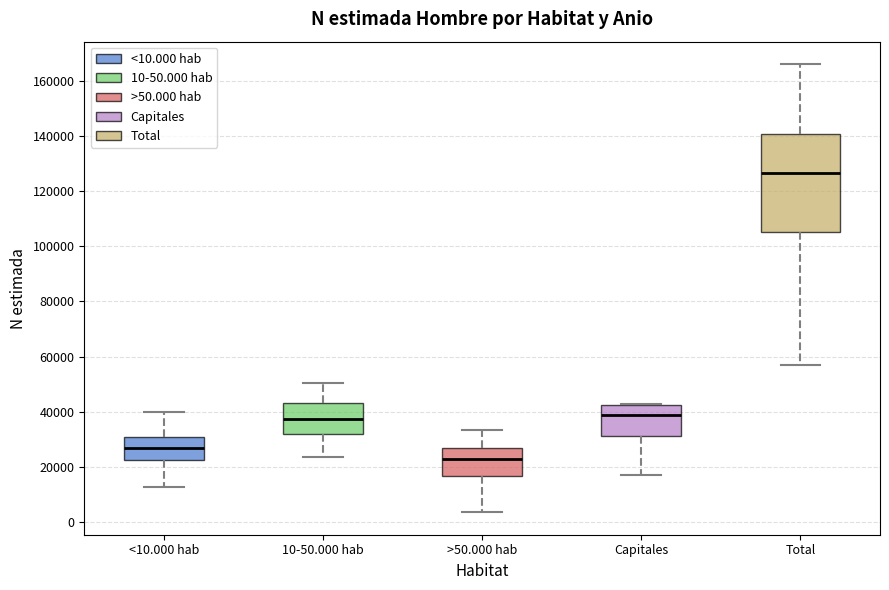

Reading left to right, transcribe this box plot: for each box, give where its median line is, the range the box spans, and where its two whiskers end, as read against the y-axis. The values are not printed on the chart, so give them approximately, as read against the axis.

<10.000 hab: median 26000, box 22000 to 30000, whiskers 12000 to 40000
10-50.000 hab: median 38000, box 32000 to 44000, whiskers 24000 to 50000
>50.000 hab: median 24000, box 16000 to 26000, whiskers 4000 to 34000
Capitales: median 40000, box 32000 to 42000, whiskers 18000 to 42000
Total: median 126000, box 106000 to 140000, whiskers 56000 to 166000